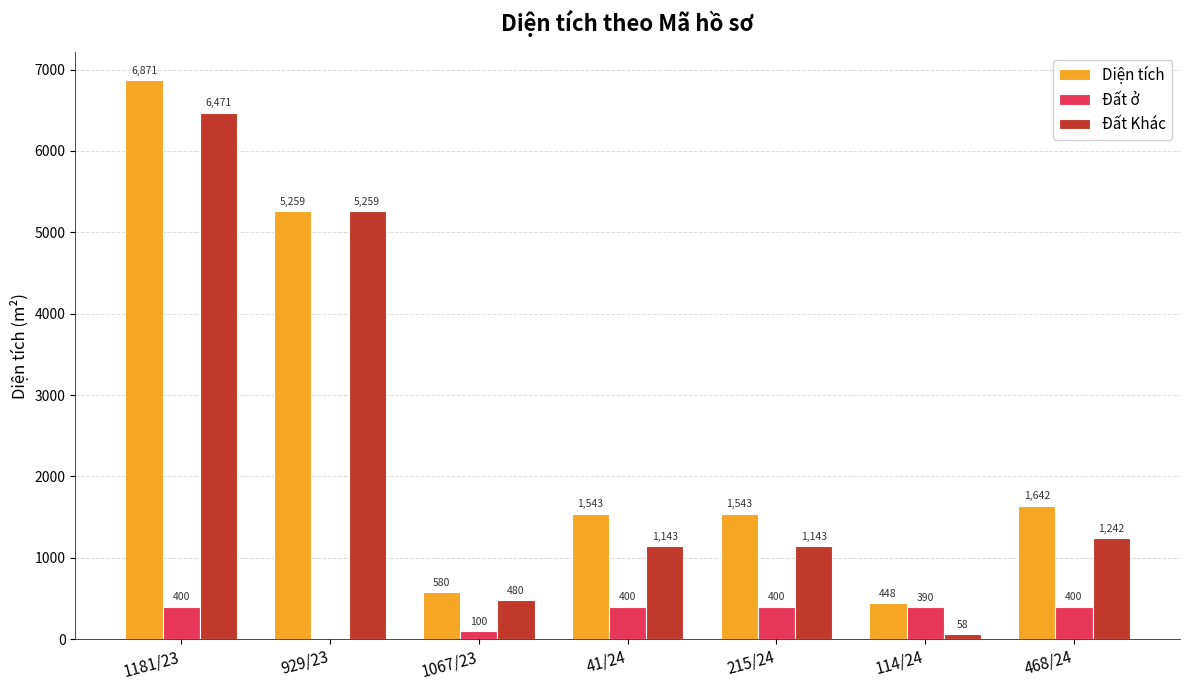

Are the bars grouped side by side (vs. stacked)?

Yes